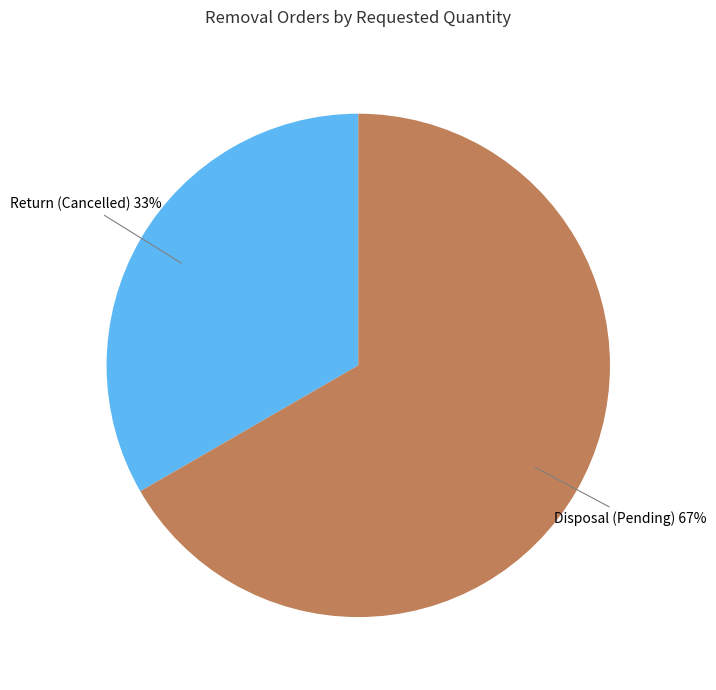

Is there any slice that represents more than half of the pie?

Yes